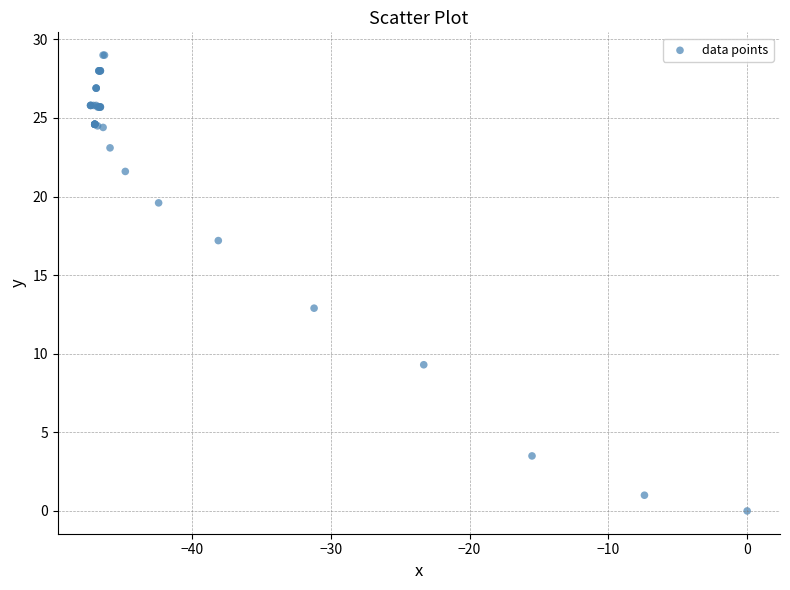

What Y value in the scatter plot is closest to 14?

12.9